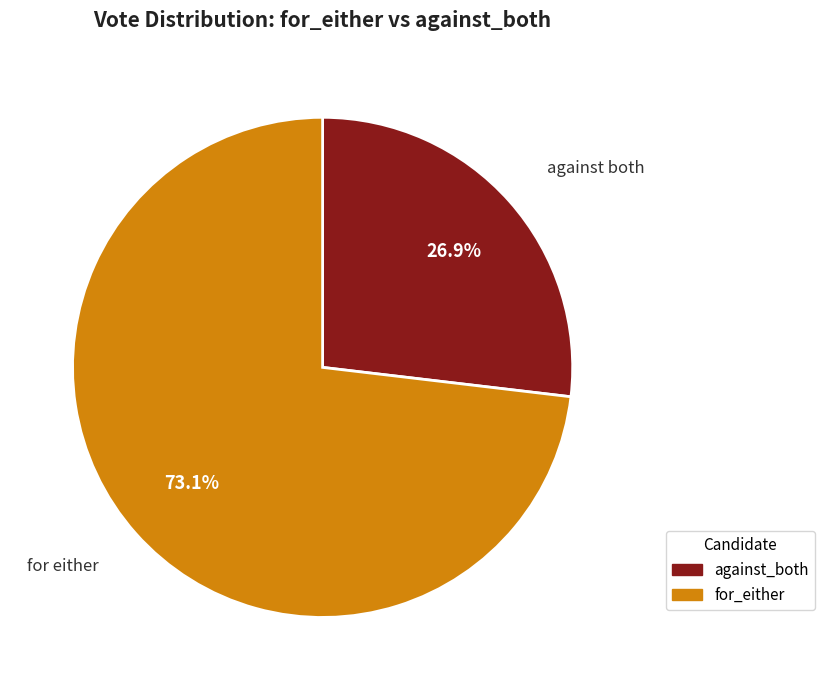

True or false: against_both accounts for 41% of the total.

False